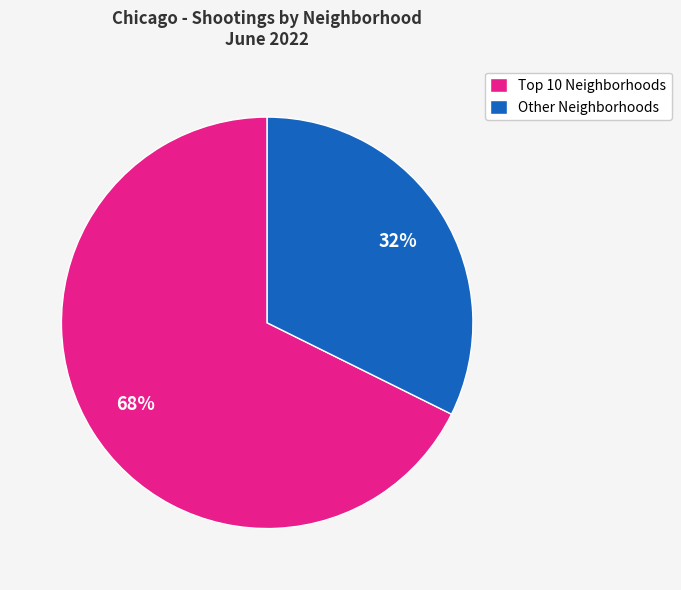

How many segments does this pie chart have?

2